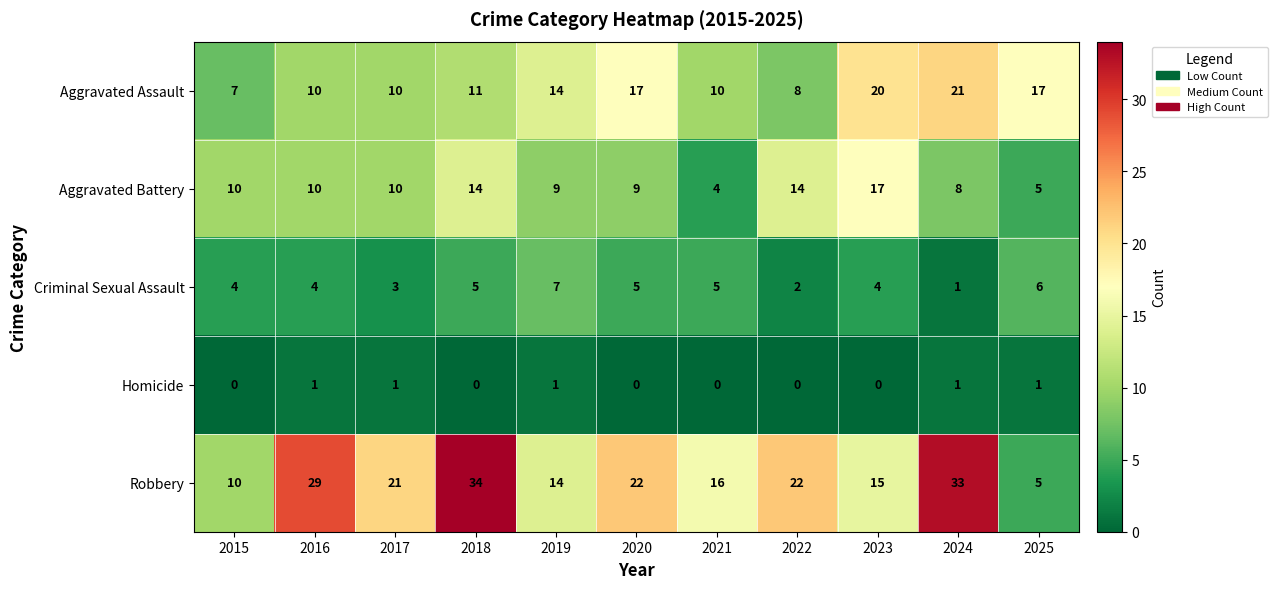

List the series in order of their overall mean, highest first.

Robbery, Aggravated Assault, Aggravated Battery, Criminal Sexual Assault, Homicide